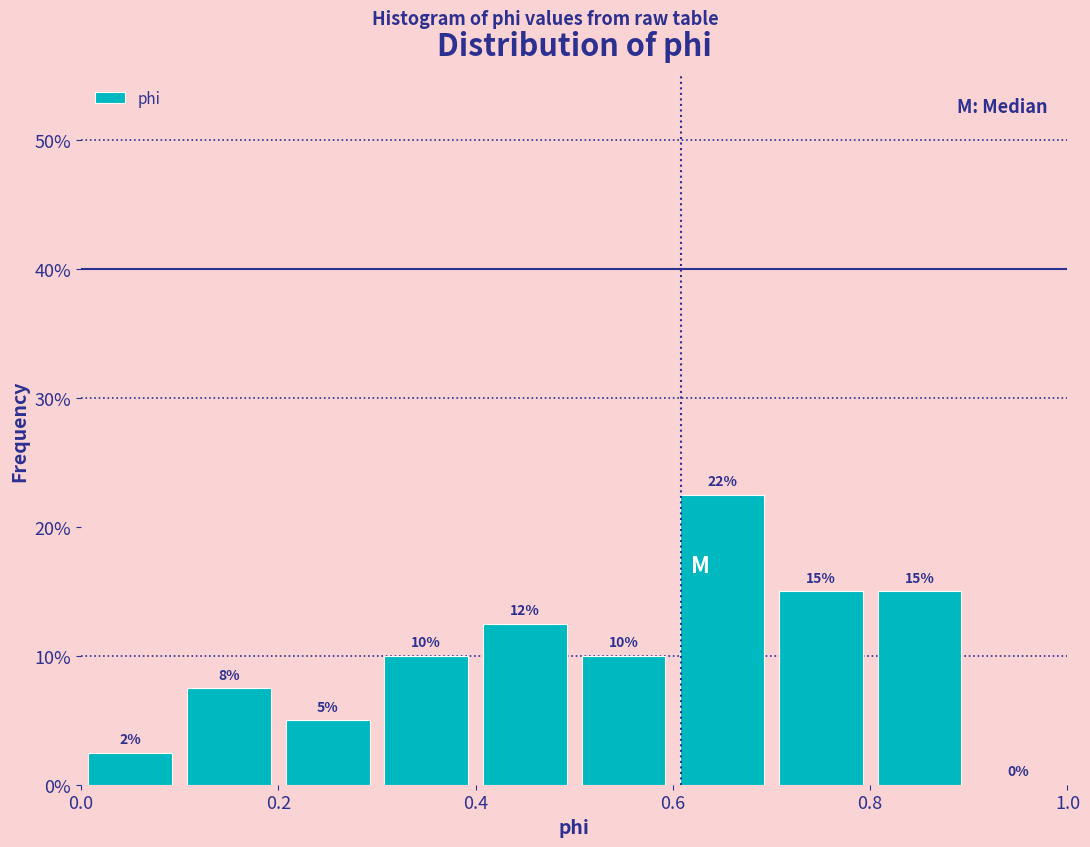

Which range on the x-axis has the tallest bar?

0.6 to 0.7